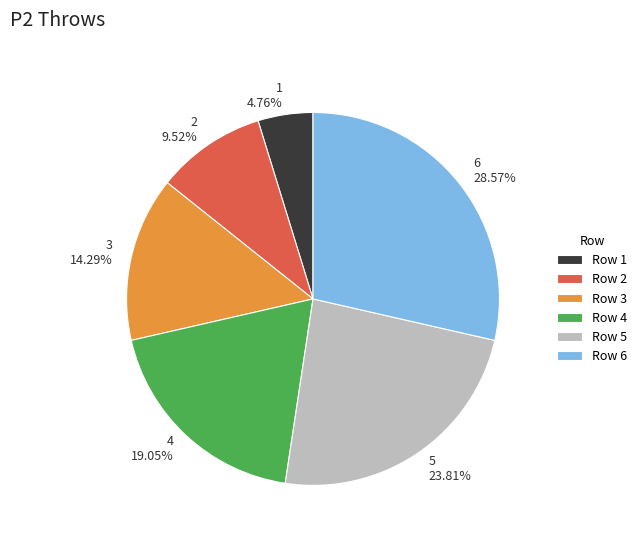

Which has a higher value, 4 or 3?

4